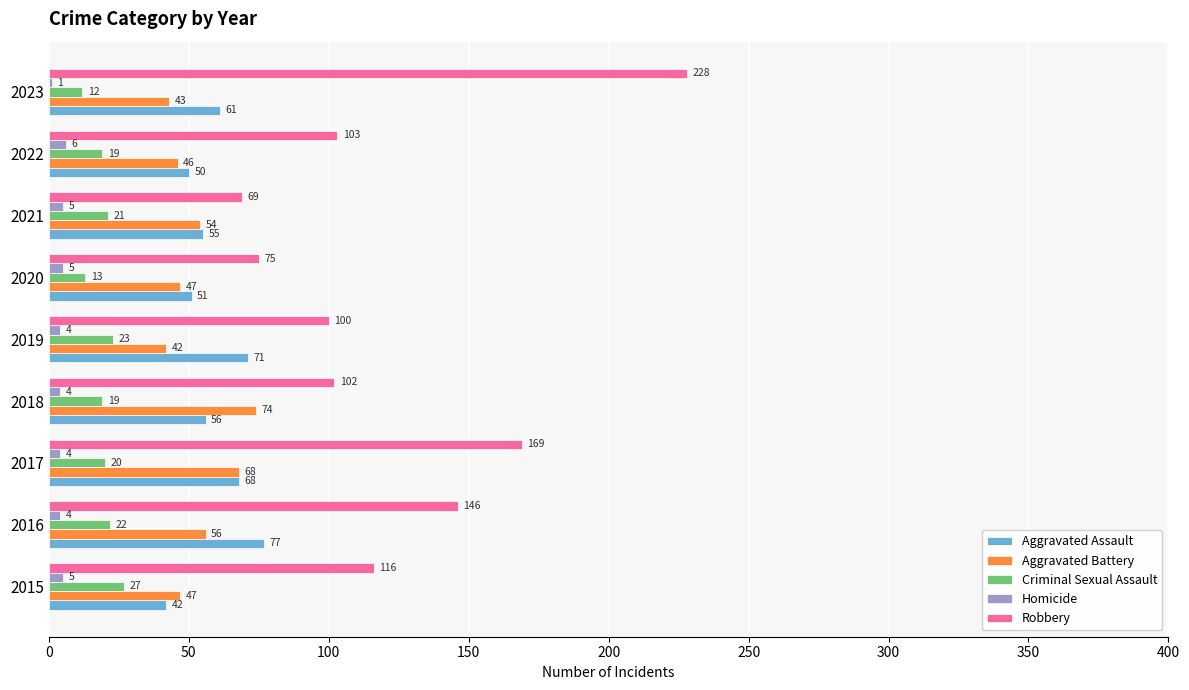

At which category does the chart reach its peak across all series?

2023